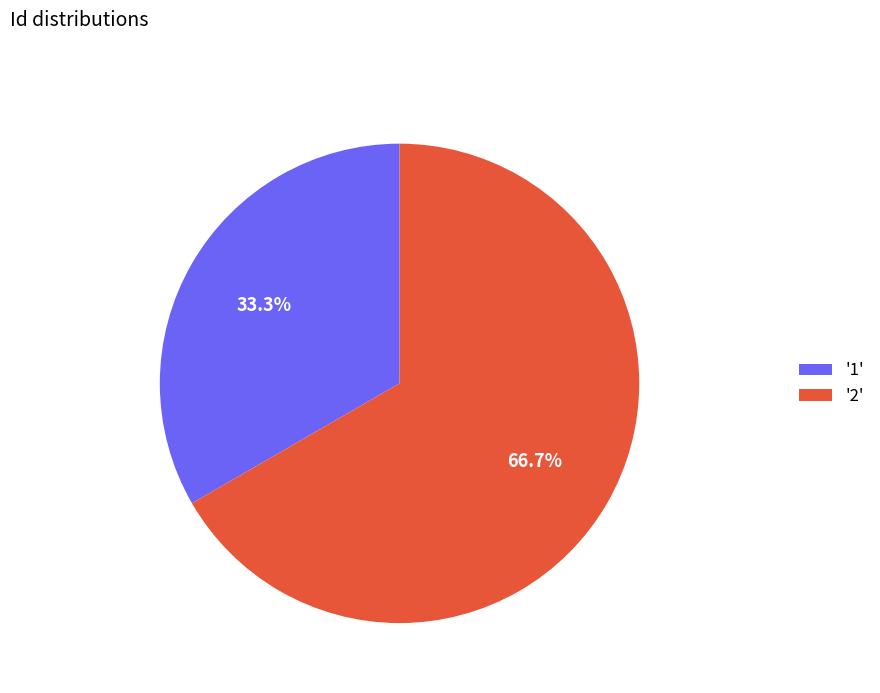

Is '2' the majority of the pie?

Yes